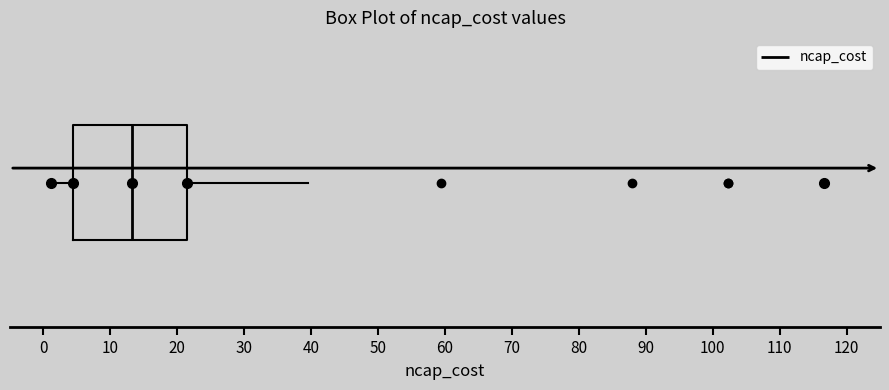

Read this box plot against the x-axis: the position of the median line, the range covered by the box, and the ends of both whiskers. The values are not printed on the chart, so give them approximately, as read against the axis.

median 13, box 4 to 21, whiskers 1 to 40